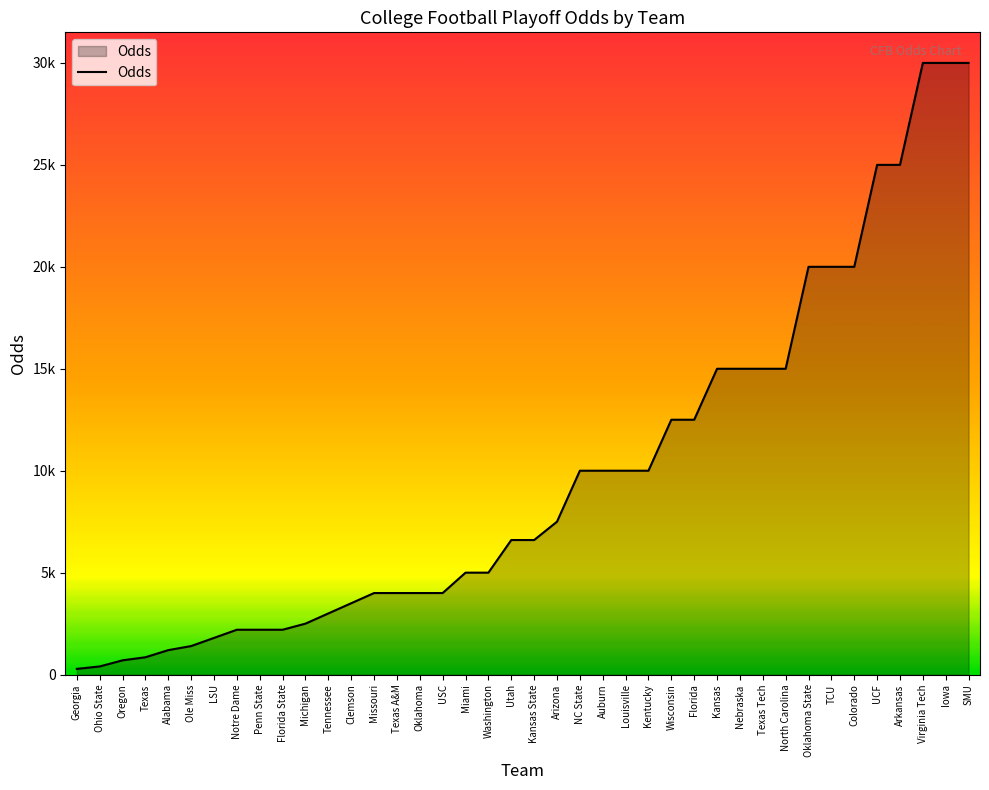

What is the difference between the values at Wisconsin and Missouri?

8500